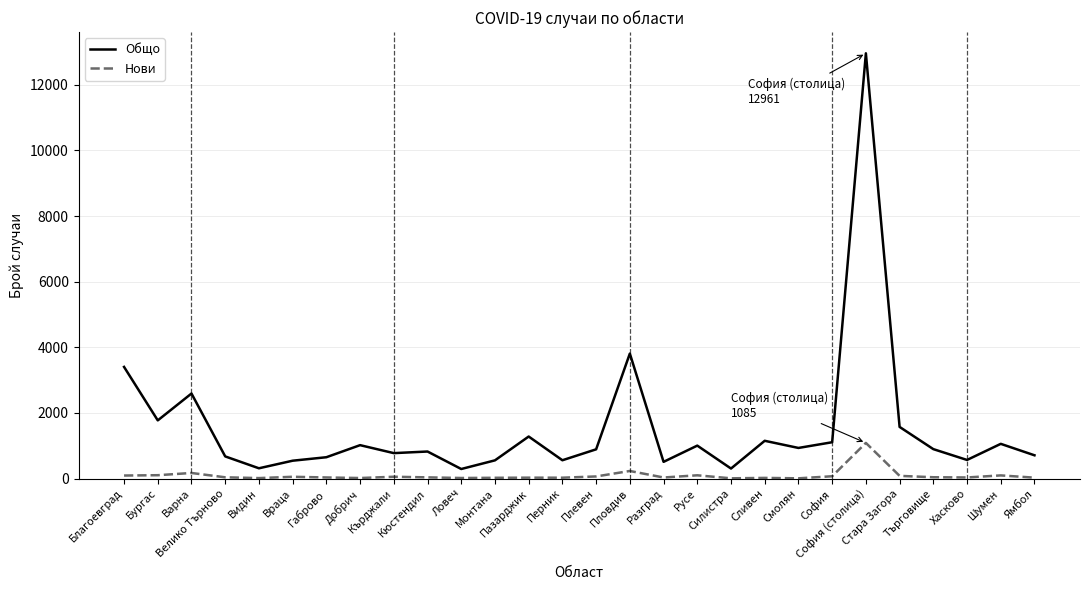

What is the maximum value shown in the chart?

12961